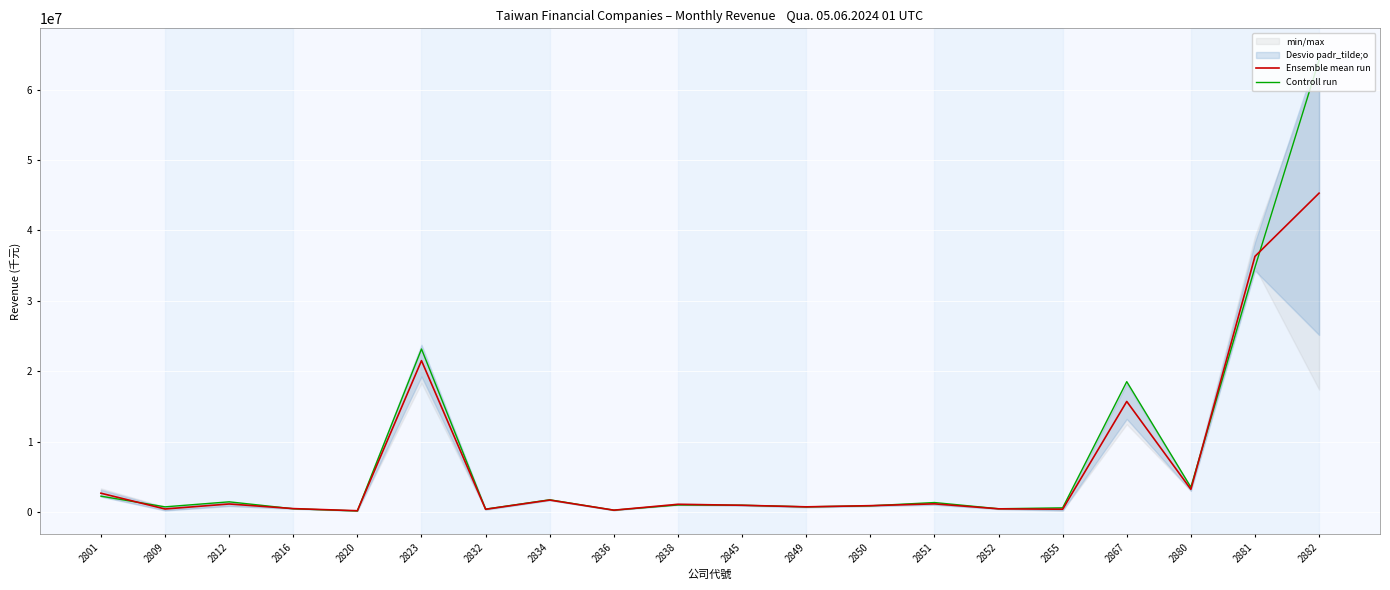

Is it true that Controll run equals 1742501.0 at 2834?

True